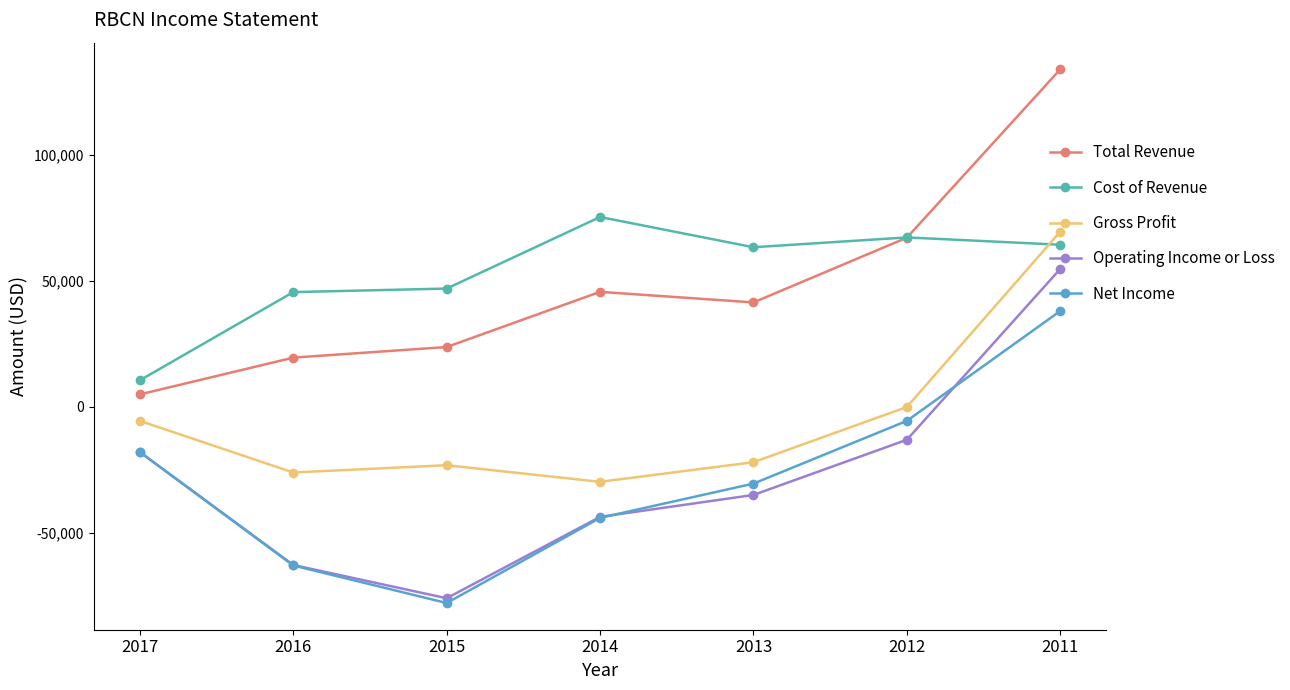

True or false: Net Income has more than 1 points higher than both neighbors.

False